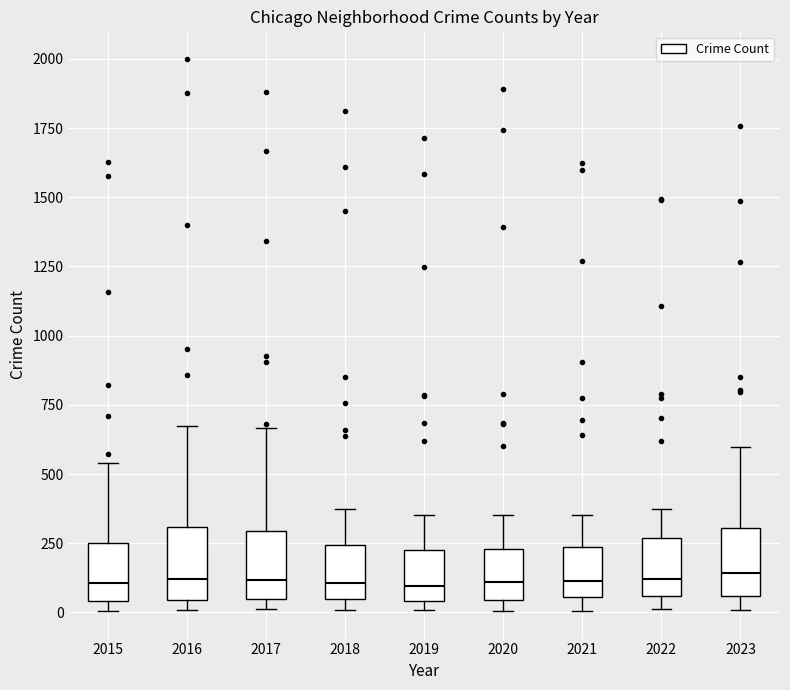

Reading left to right, transcribe this box plot: for each box, give where its median line is, the range the box spans, and where its two whiskers end, as read against the y-axis. The values are not printed on the chart, so give them approximately, as read against the axis.

2015: median 100, box 50 to 250, whiskers 0 to 550
2016: median 100, box 50 to 300, whiskers 0 to 650
2017: median 100, box 50 to 300, whiskers 0 to 650
2018: median 100, box 50 to 250, whiskers 0 to 350
2019: median 100, box 50 to 250, whiskers 0 to 350
2020: median 100, box 50 to 250, whiskers 0 to 350
2021: median 100, box 50 to 250, whiskers 0 to 350
2022: median 100, box 50 to 250, whiskers 0 to 400
2023: median 150, box 50 to 300, whiskers 0 to 600